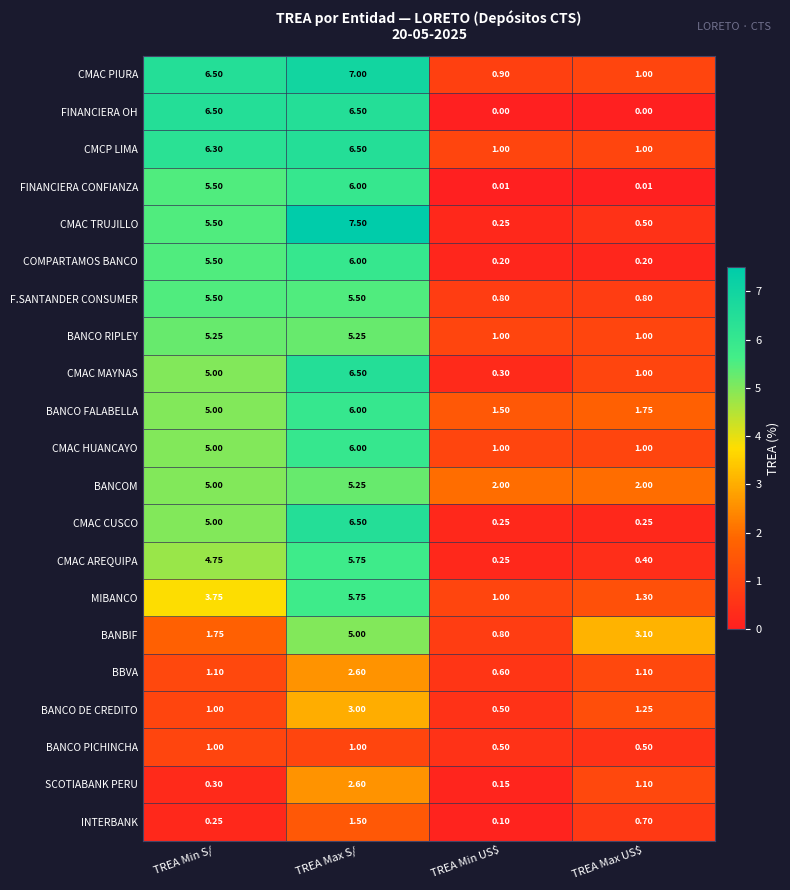

At which category is the sum across all series the highest?

TREA Max S/